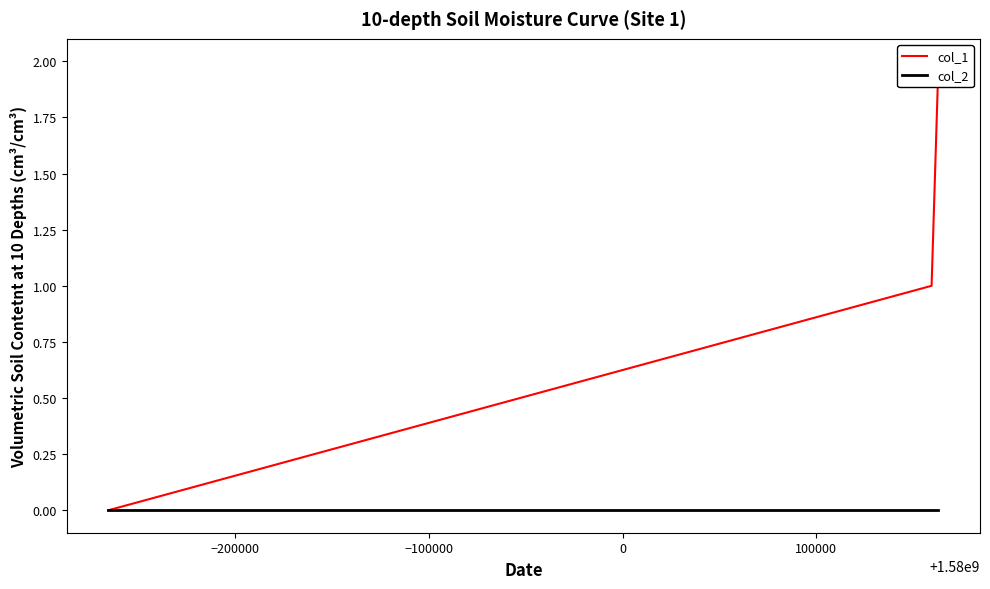

At how many categories does at least one series exceed 0?

2